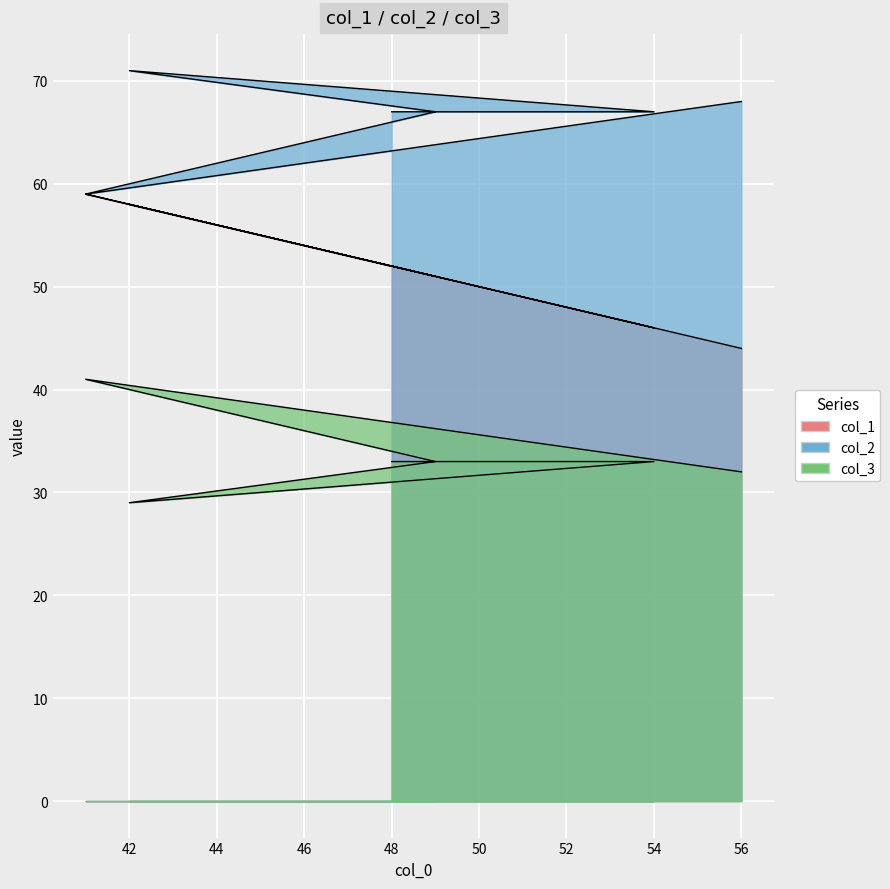

True or false: col_3 and col_1 cross at least once.

False